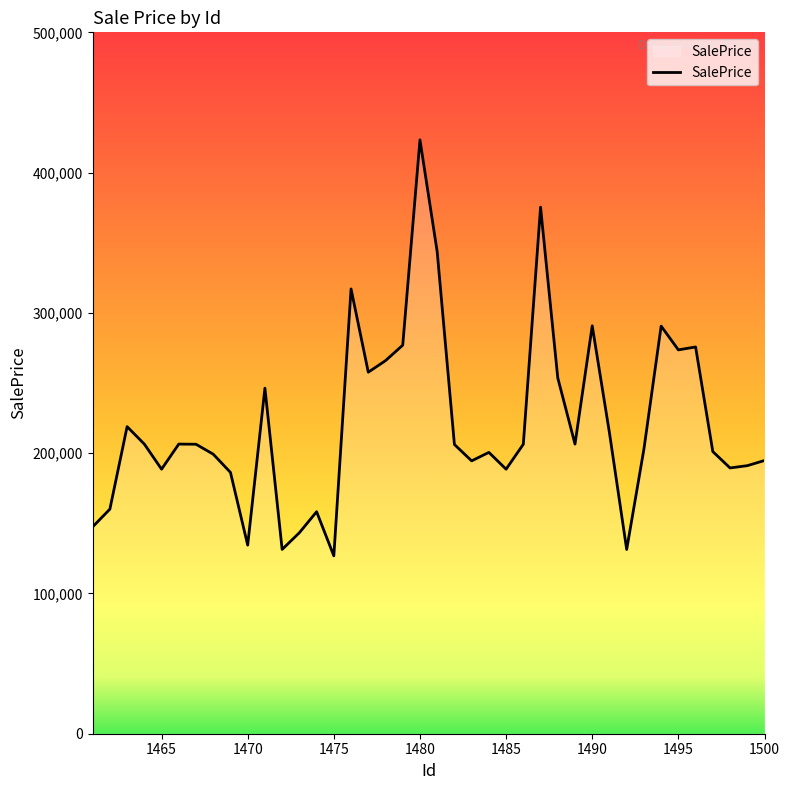

What is the maximum value shown in the chart?

423364.1